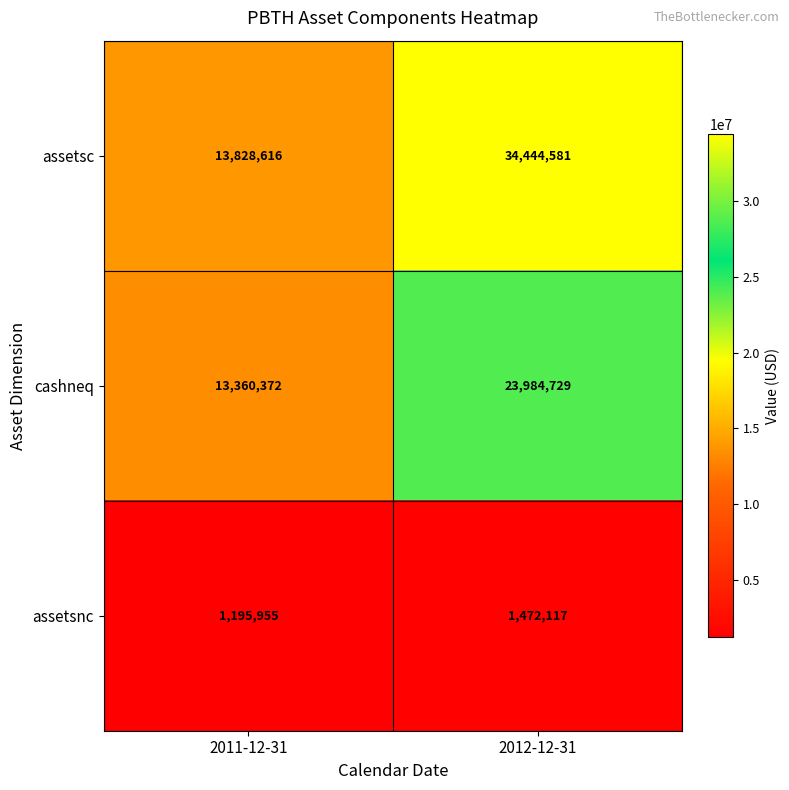

Reading left to right, list all the values displayed in this chart.

assetsc: 13828616	34444581
cashneq: 13360372	23984729
assetsnc: 1195955	1472117